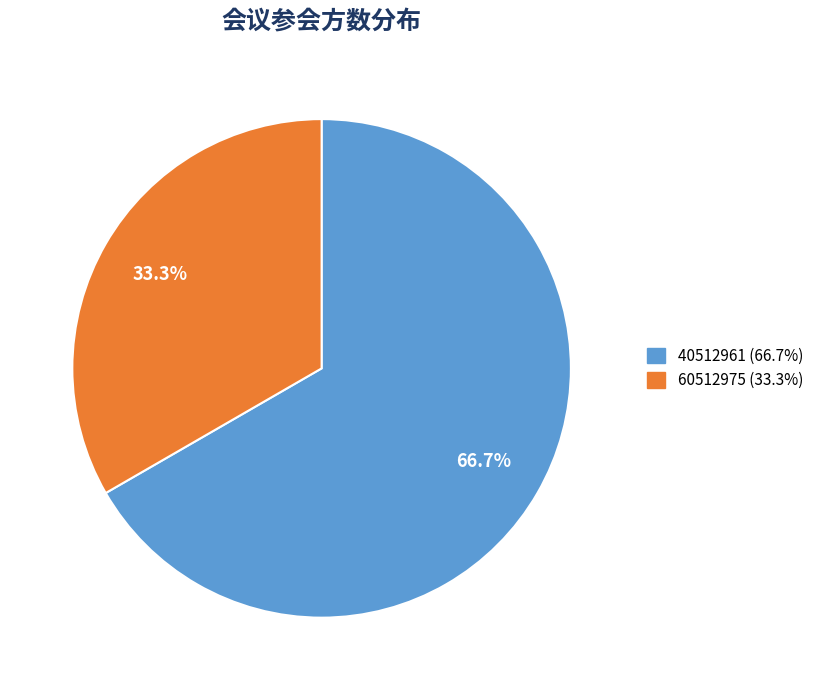

The 60512975 slice represents 44% of the pie. True or false?

False